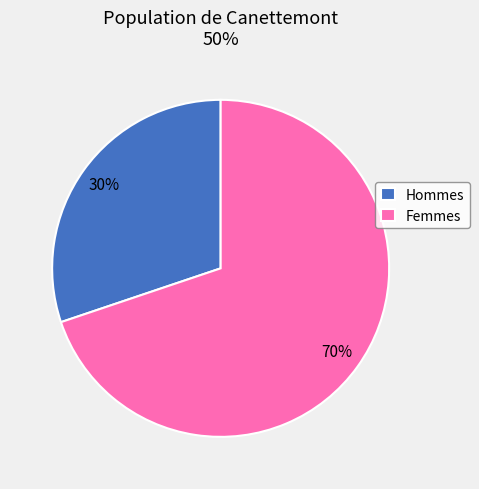

Which category accounts for the majority?

Femmes